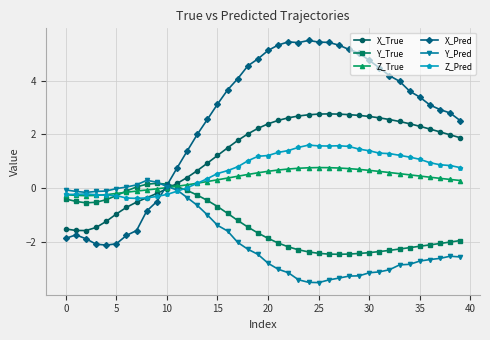

Which series has the widest spread of values?

X_Pred